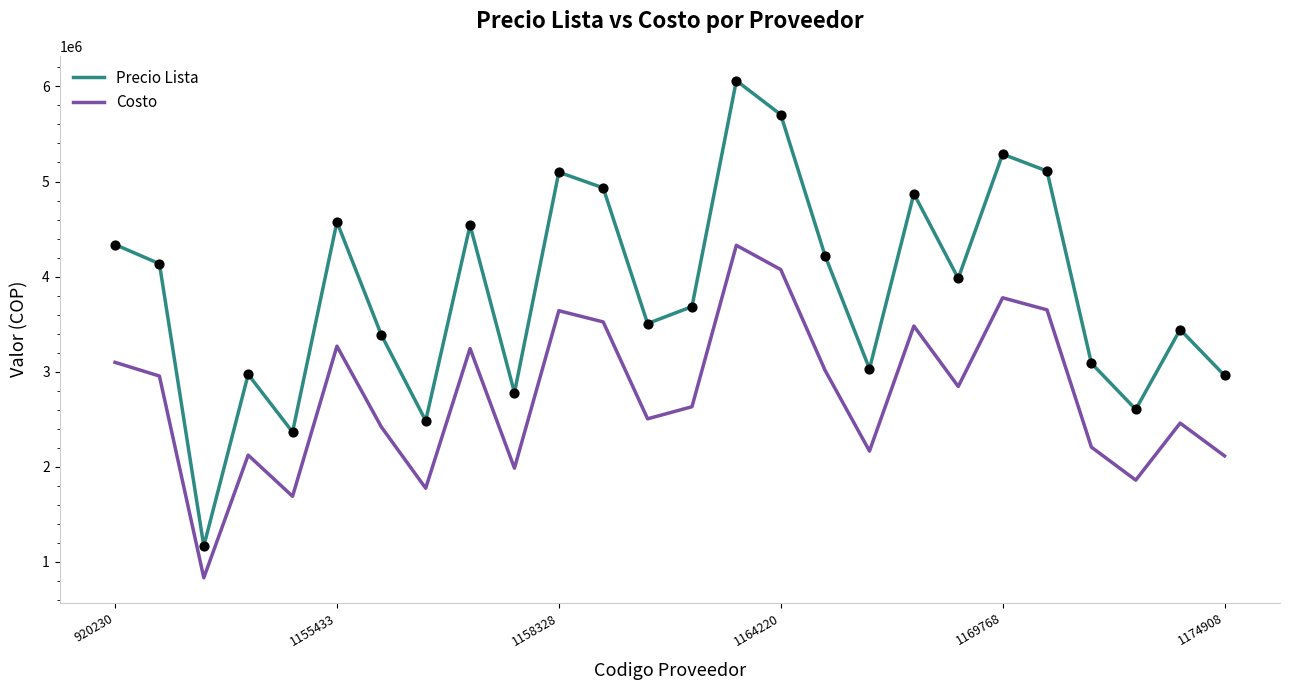

Which series has the largest range (max minus min)?

Precio Lista